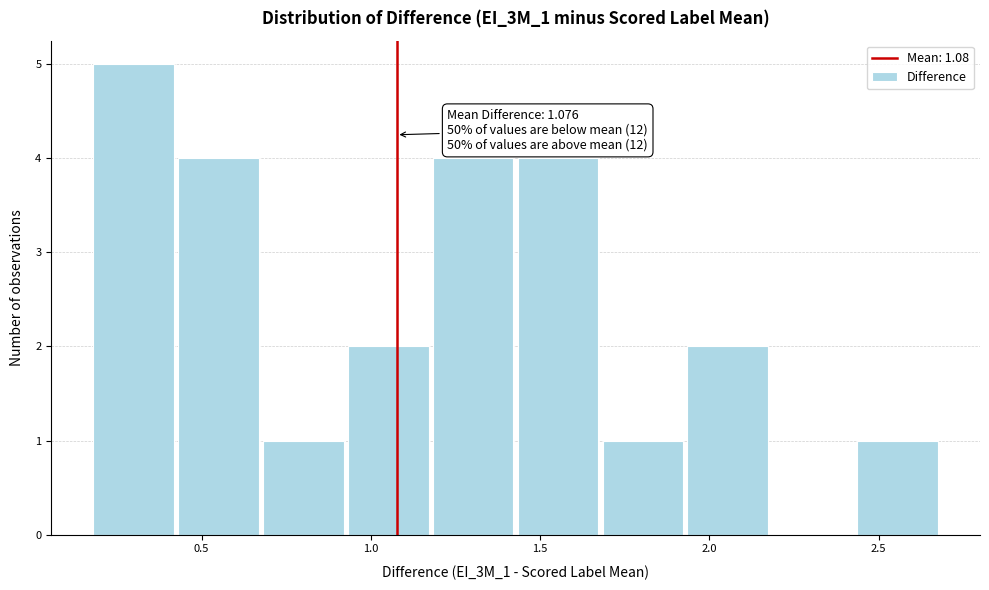

Over which range of the x-axis is the bar tallest?

0.15 to 0.40